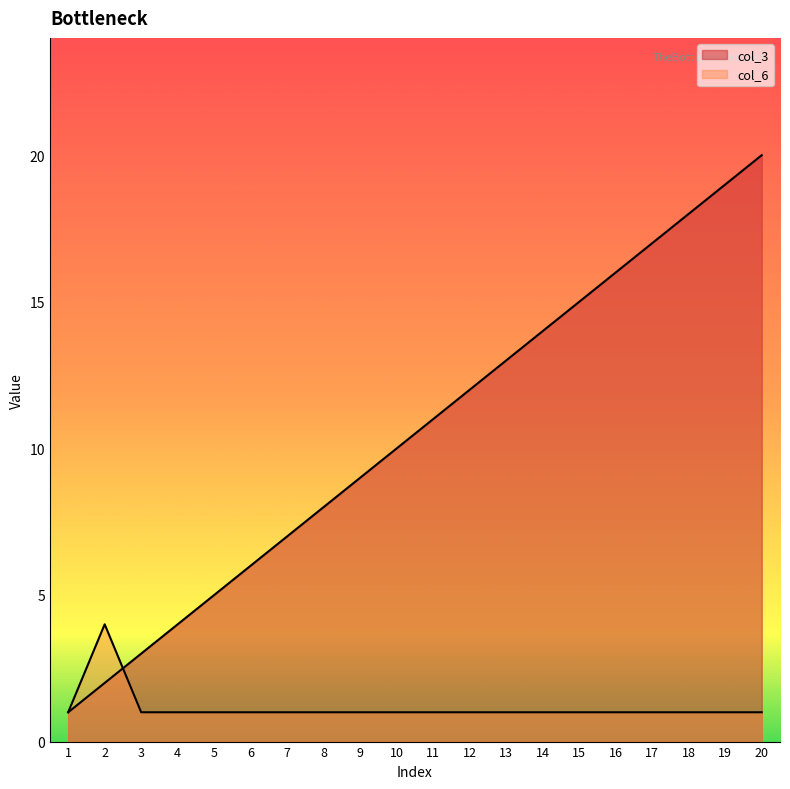

What is the spread (max minus min) of values at 3?

2